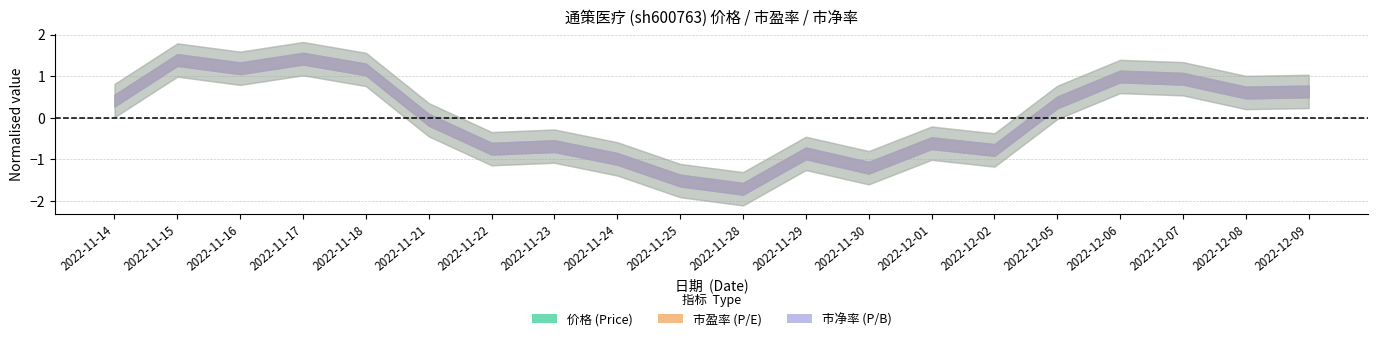

At which category is the sum across all series the highest?

2022-11-17